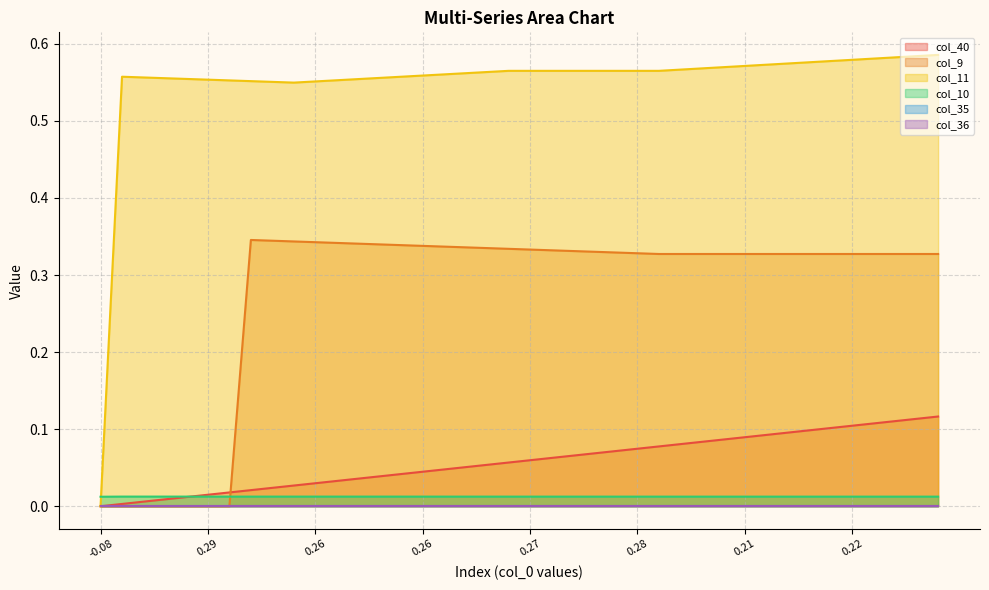

What is the label of the 30th point from the right?

0.26